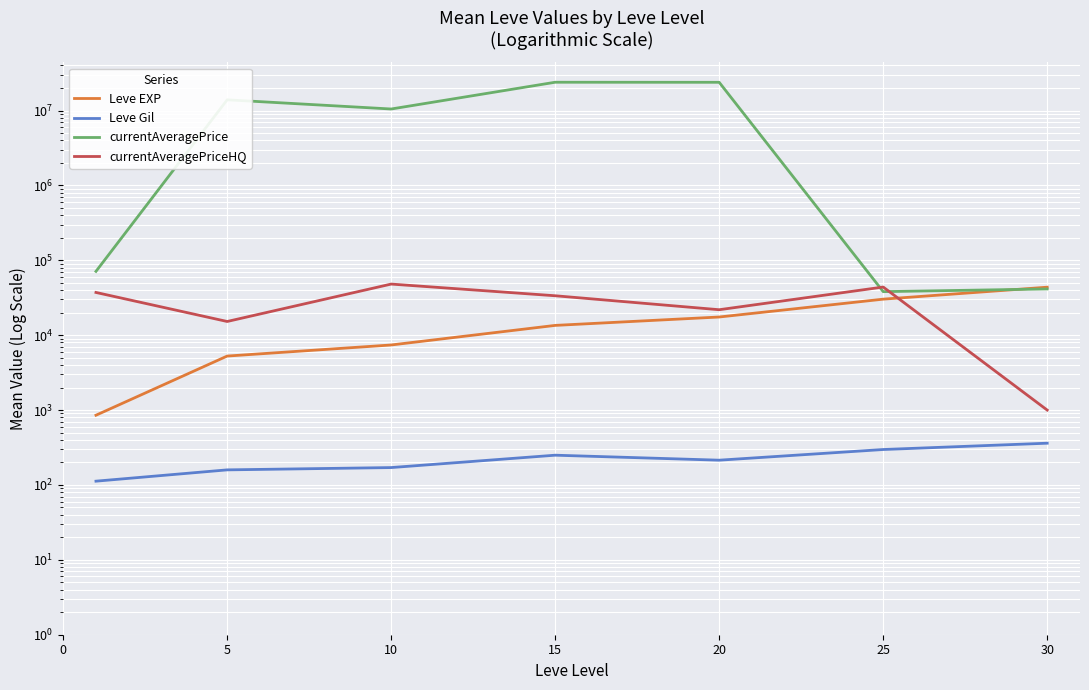

Between 10 and 15, which series saw the biggest shift?

currentAveragePrice